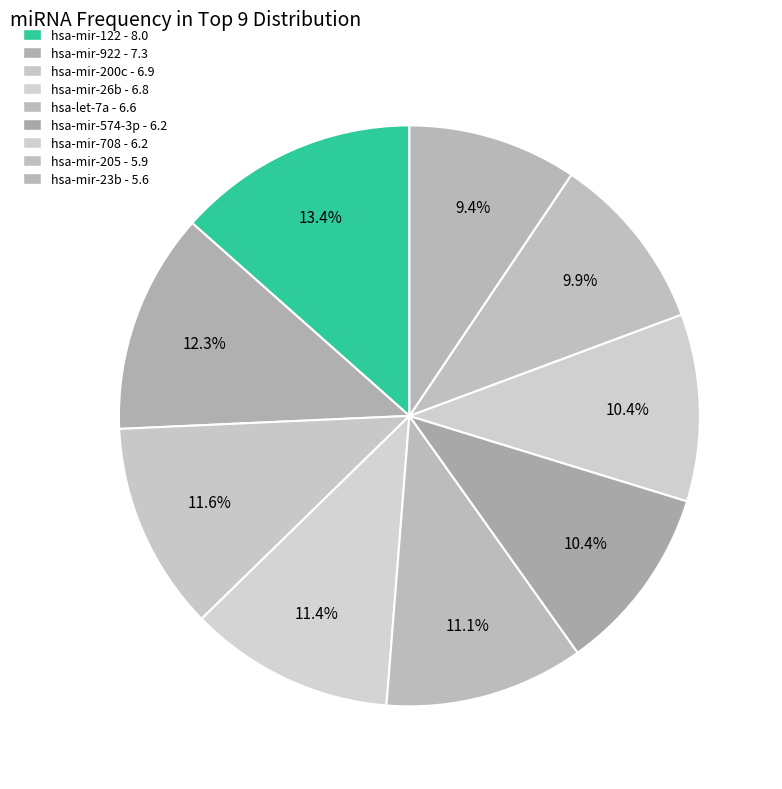

Count the number of slices in the pie.

9